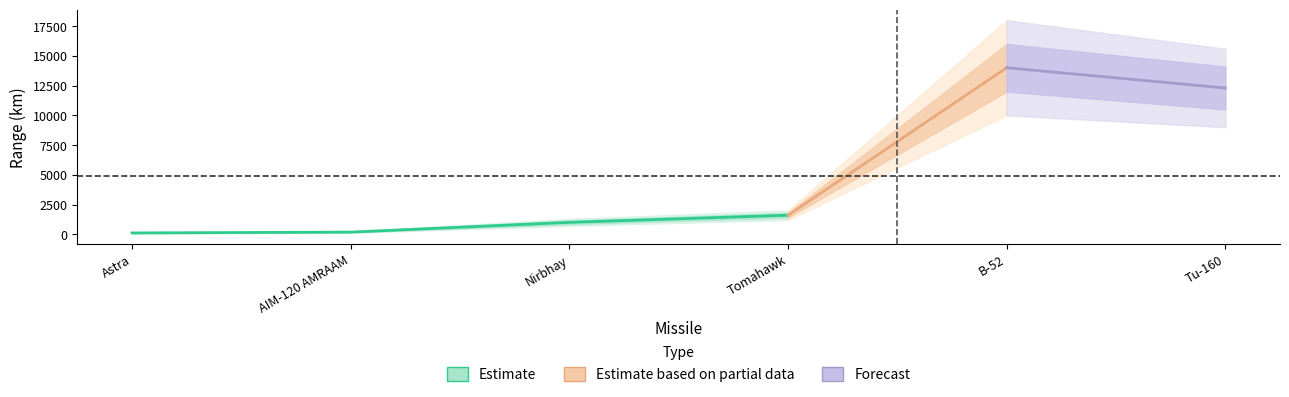

What is the difference between the Forecast values at B-52 and Tomahawk?

12400